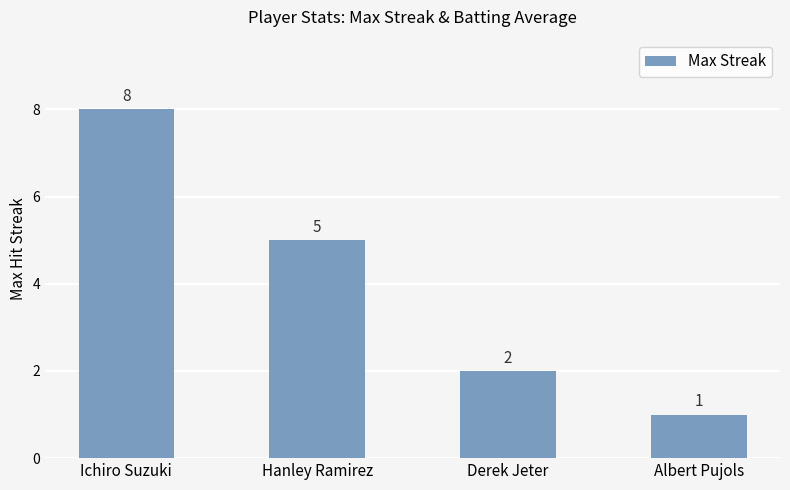

Where is the data nearest to the value 4?

Hanley Ramirez